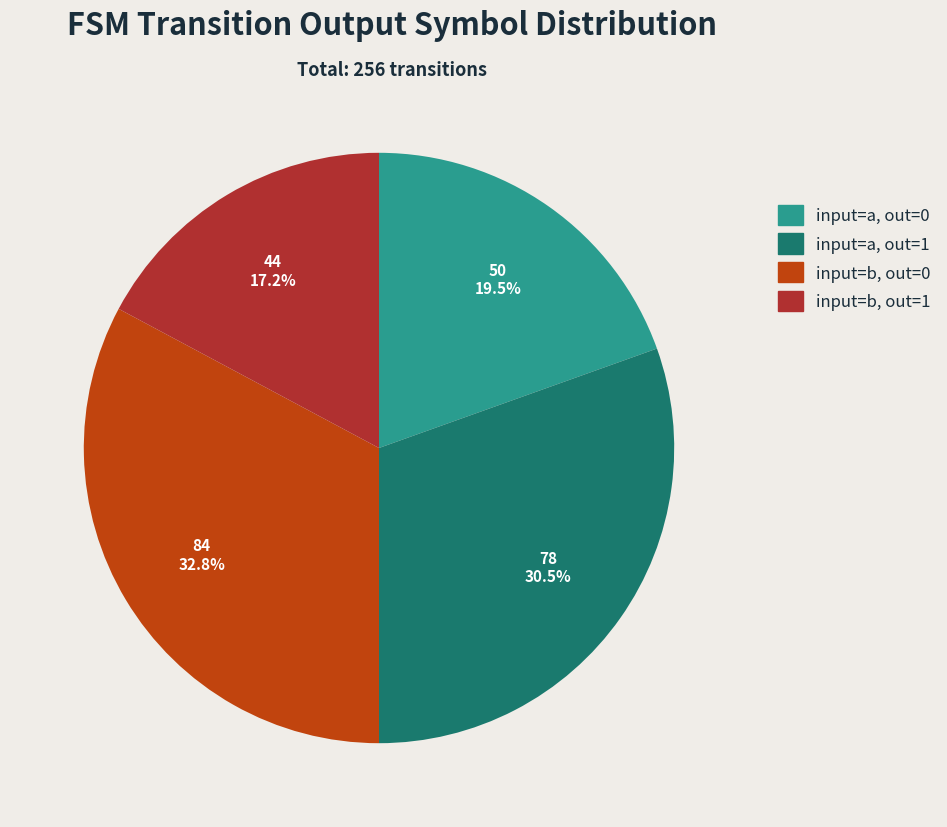

Is there any slice that represents more than half of the pie?

No